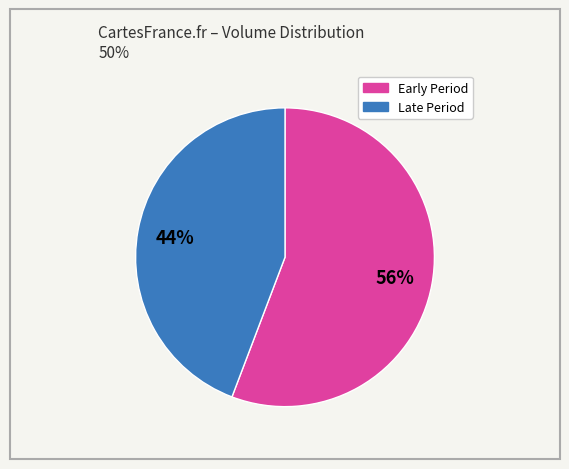

Does any single category account for the majority?

Yes